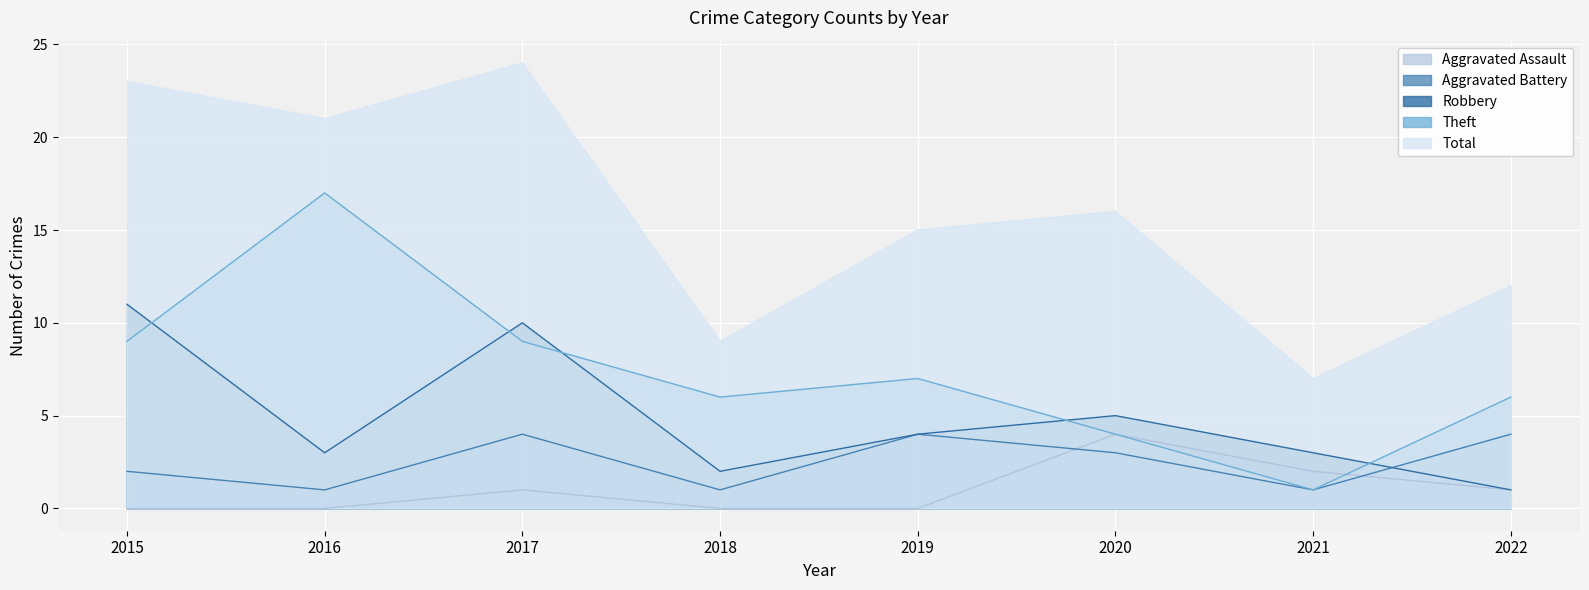

How many data points in Aggravated Assault are above 1?

2